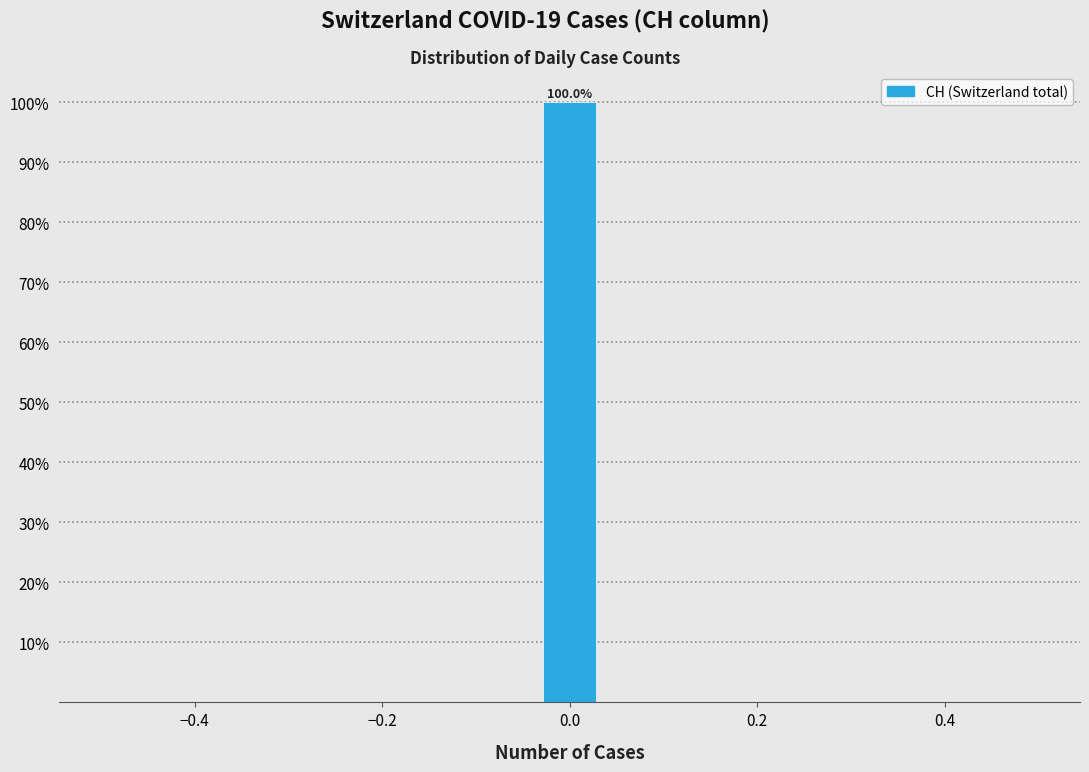

Read against the x-axis, roughly where is the centre of the tallest bar?

0.00